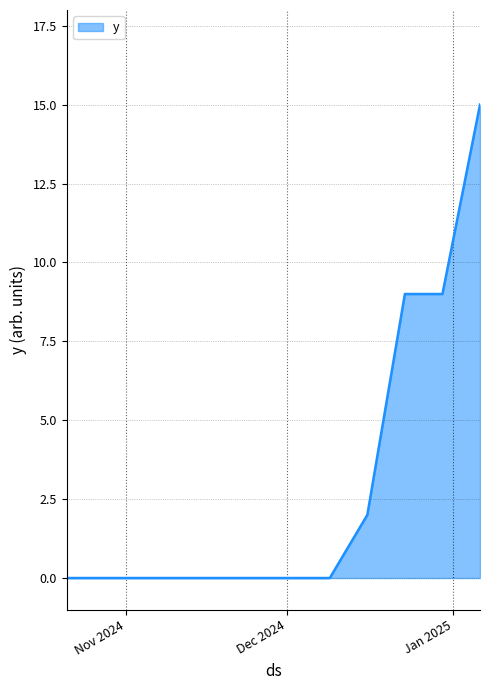

What is the difference between the maximum and minimum values?

15